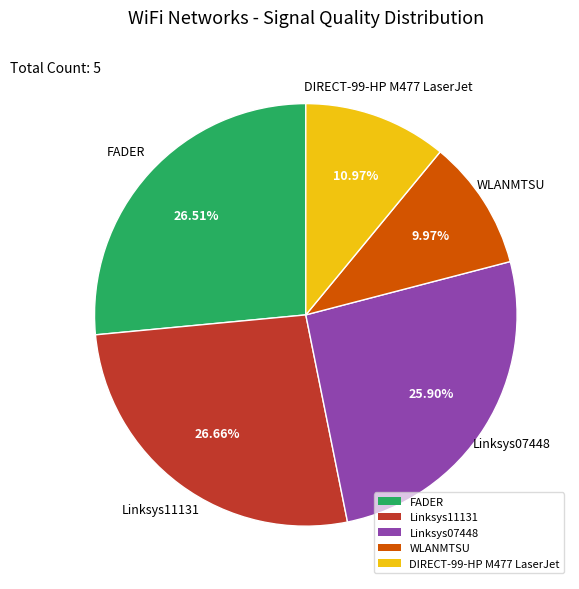

Do FADER and Linksys07448 together represent more than half of the pie?

Yes